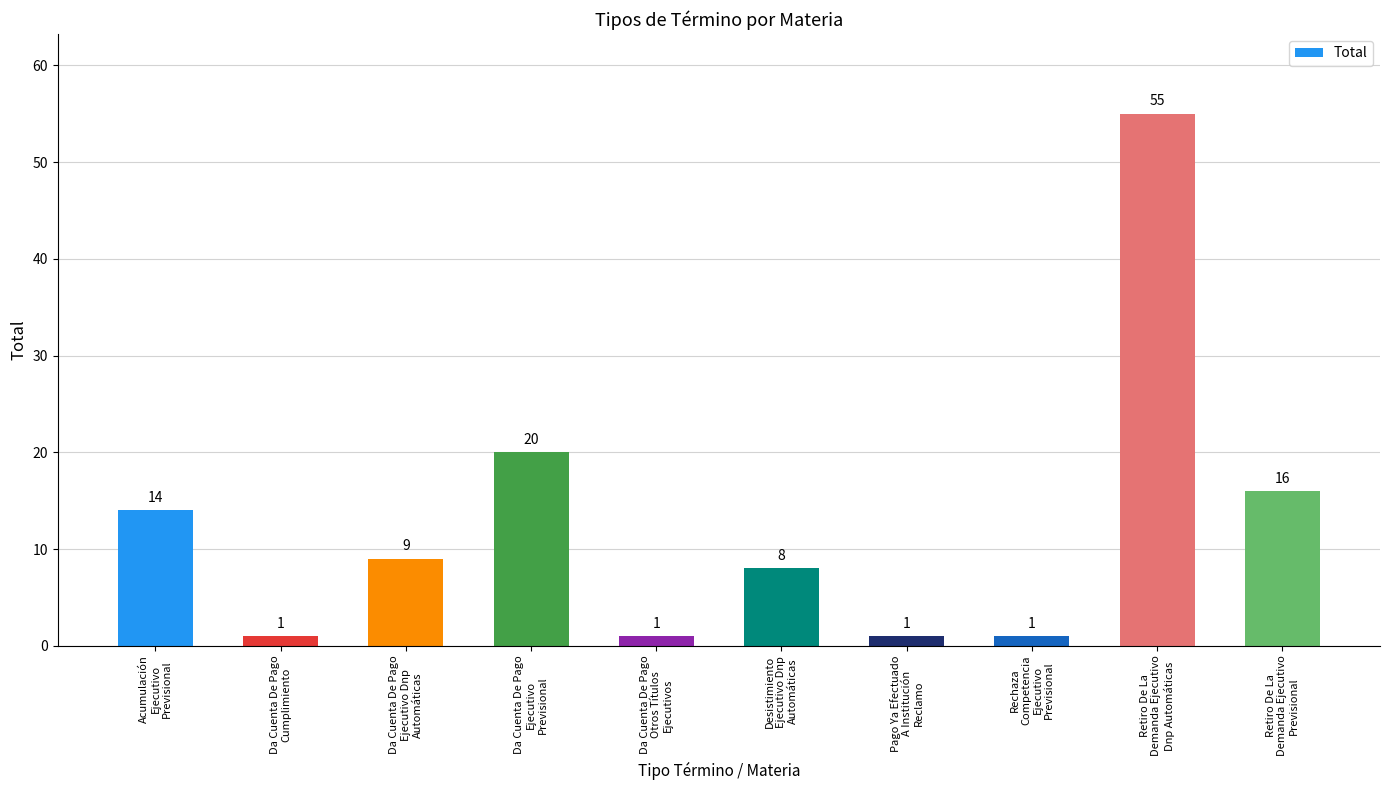

What position from the right is Desistimiento
Ejecutivo Dnp
Automáticas?

5